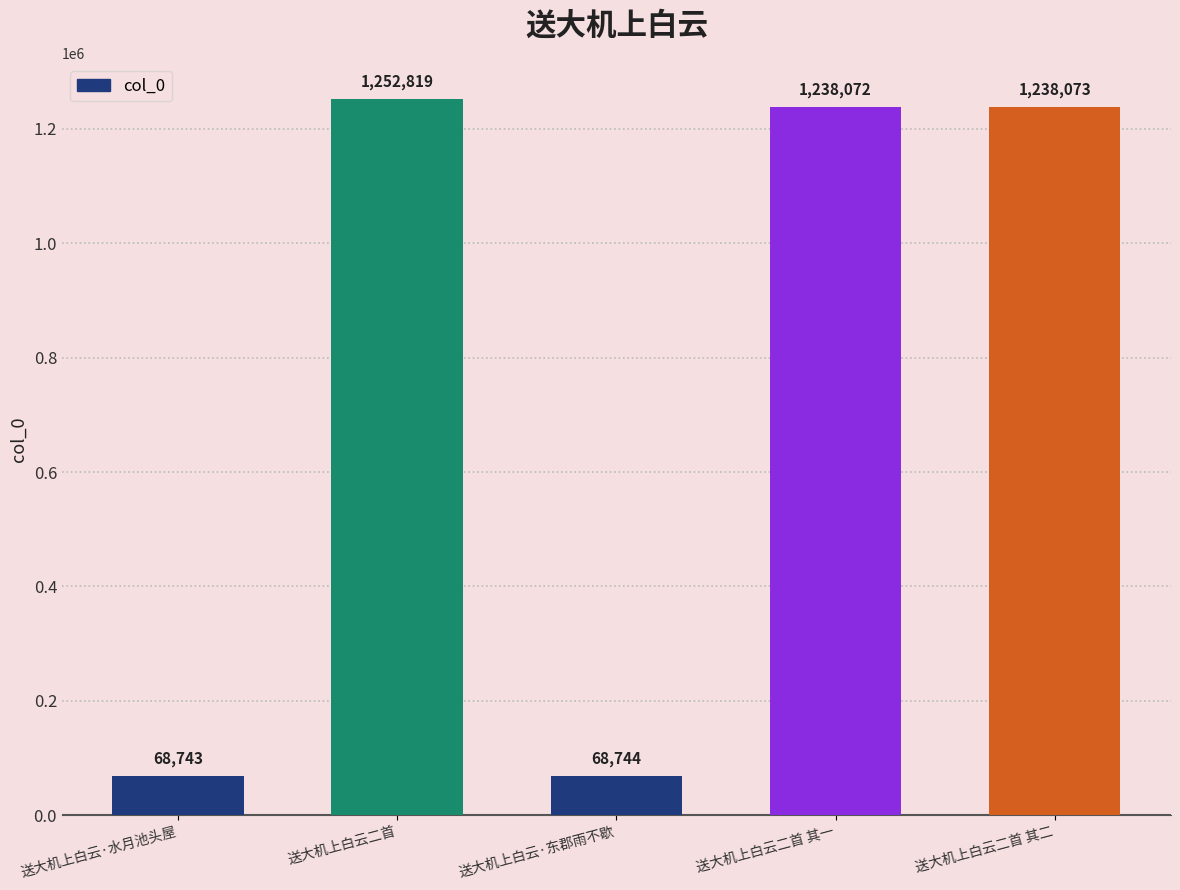

What is the label of the 1st bar from the left?

送大机上白云·水月池头屋